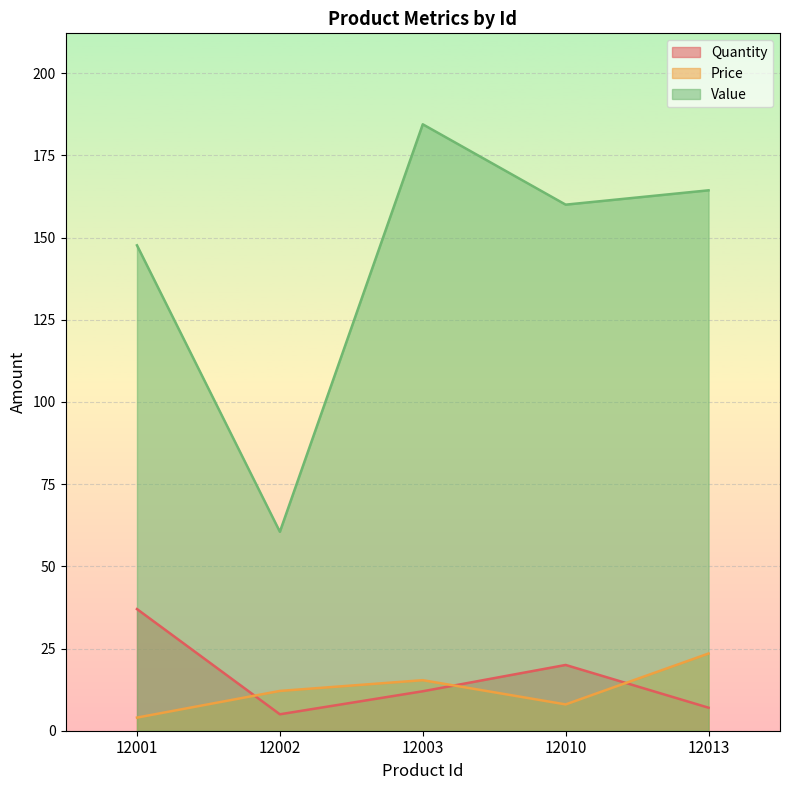

Where is the first local minimum for Price?

12010